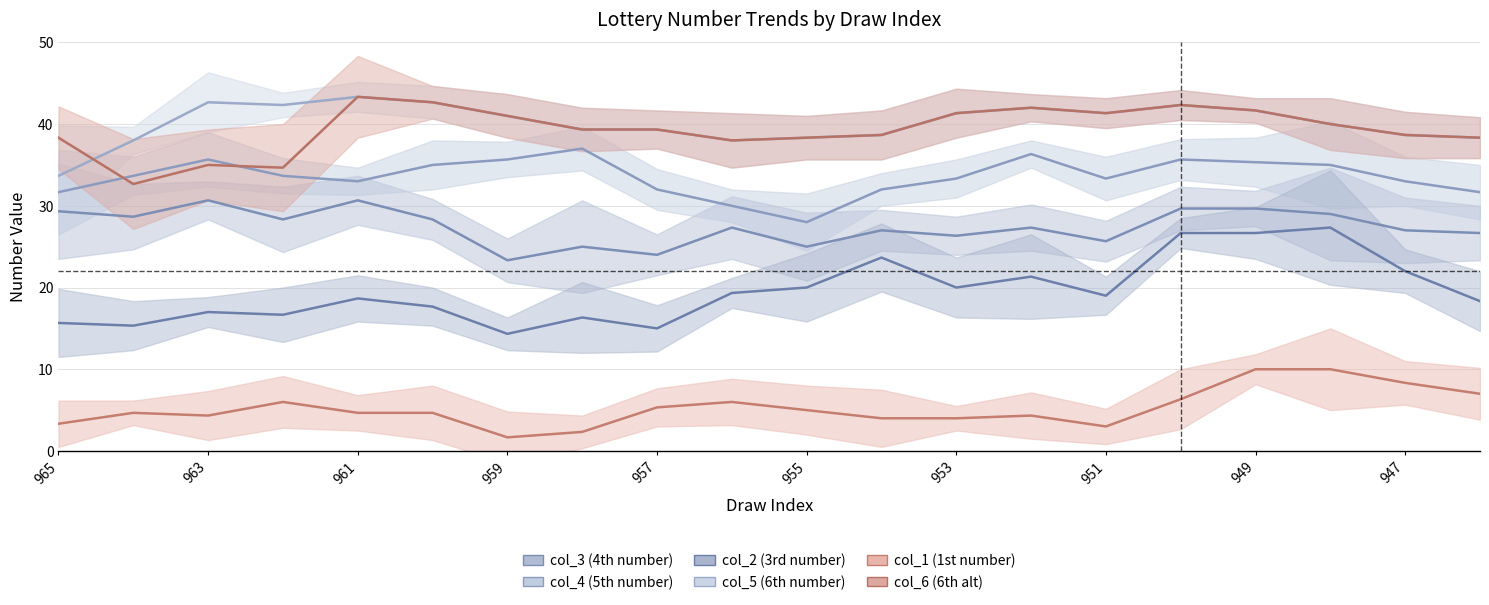

Rank the series by their maximum value, from highest to lowest.

col_5 (6th number), col_6 (6th alt), col_4 (5th number), col_3 (4th number), col_2 (3rd number), col_1 (1st number)